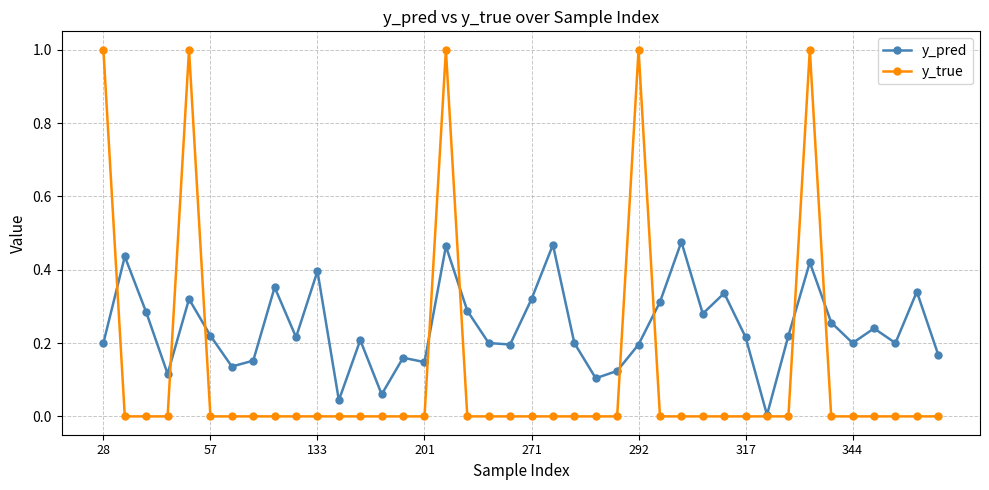

Which series has the largest range (max minus min)?

y_true